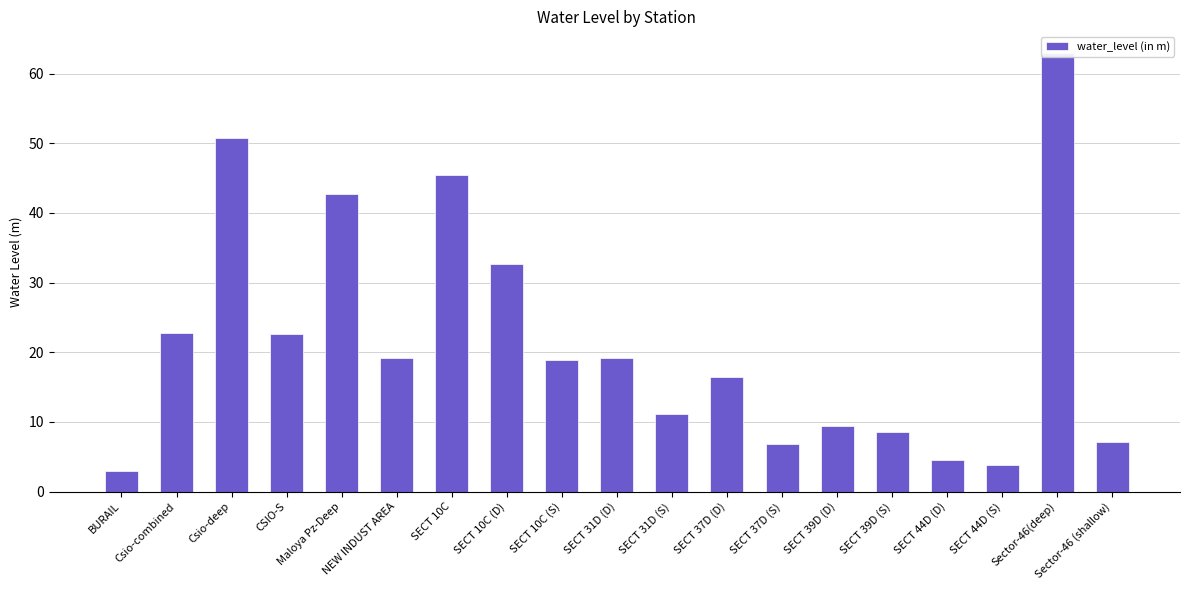

What is the greatest value displayed?

62.9